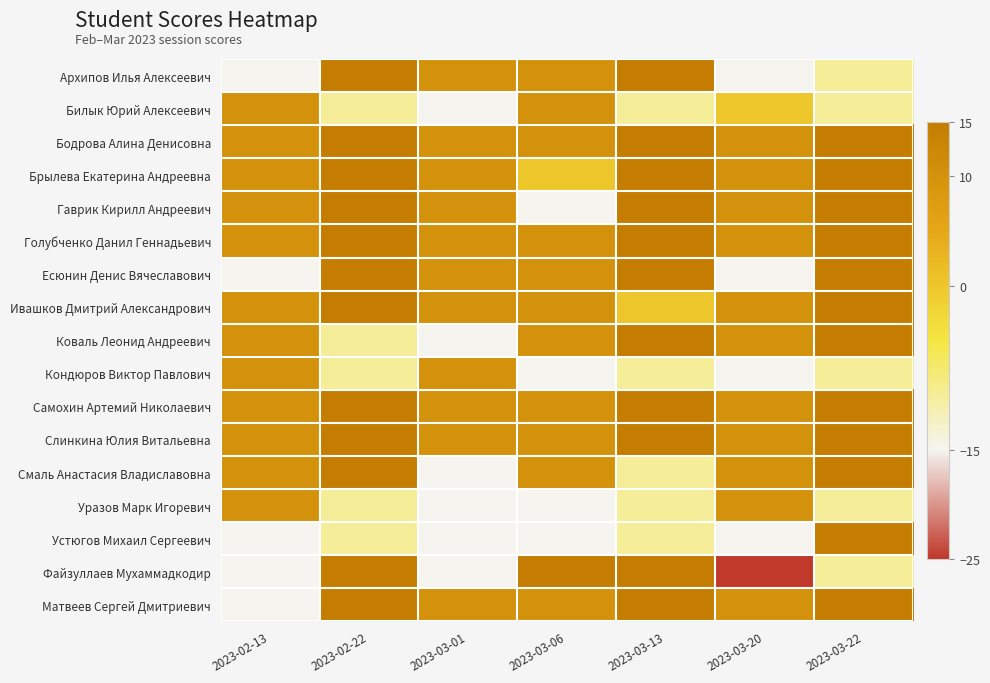

Which has a higher value, 2023-02-13 or 2023-03-22?

2023-03-22